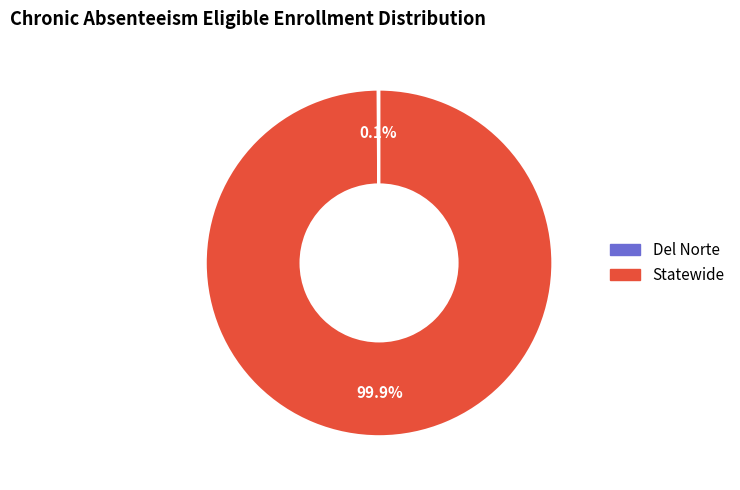

Which slice represents more than half of the pie?

Statewide